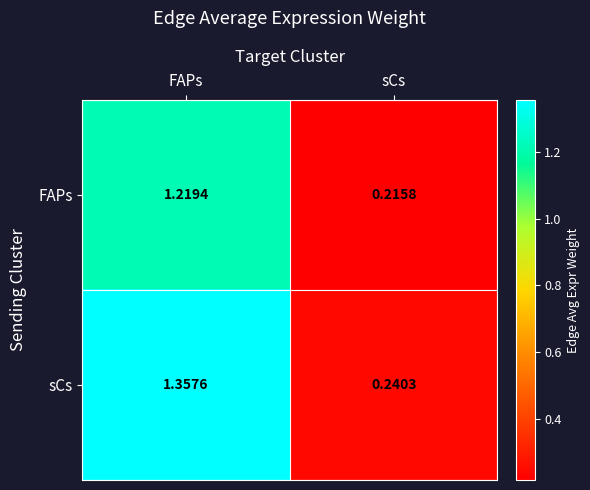

List the series in order of their peak value, highest first.

sCs, FAPs